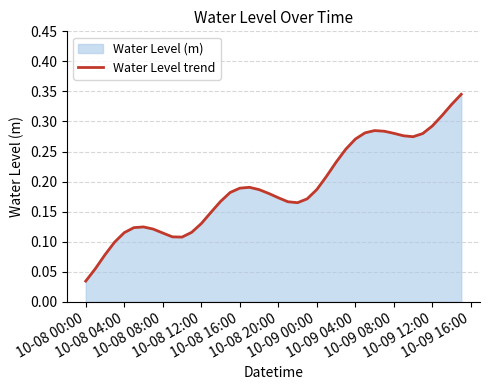

What is the greatest value displayed?

0.3